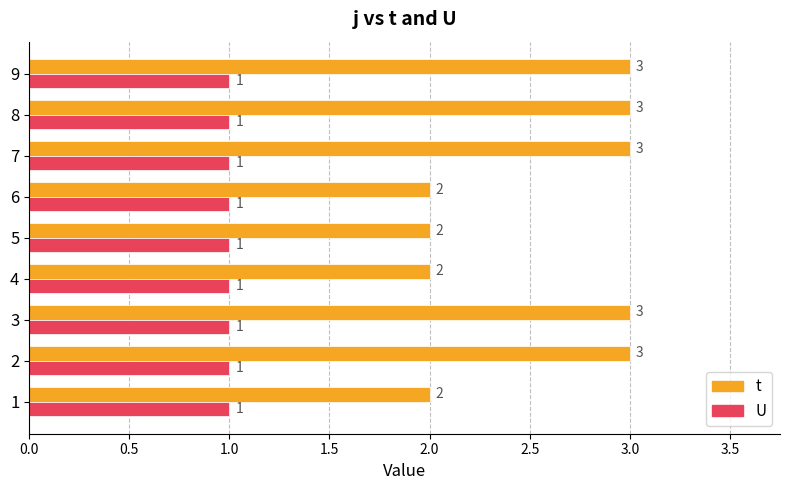

What is the sum of all U values?

9